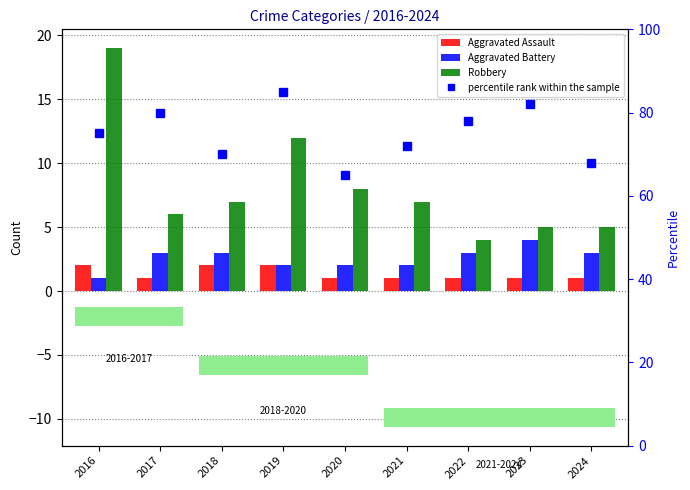

Reading right to left, transcribe all the data shown in this chart.

Aggravated Assault: 2024=1	2023=1	2022=1	2021=1	2020=1	2019=2	2018=2	2017=1	2016=2
Aggravated Battery: 2024=3	2023=4	2022=3	2021=2	2020=2	2019=2	2018=3	2017=3	2016=1
Robbery: 2024=5	2023=5	2022=4	2021=7	2020=8	2019=12	2018=7	2017=6	2016=19
percentile rank within the sample: 2024=68	2023=82	2022=78	2021=72	2020=65	2019=85	2018=70	2017=80	2016=75